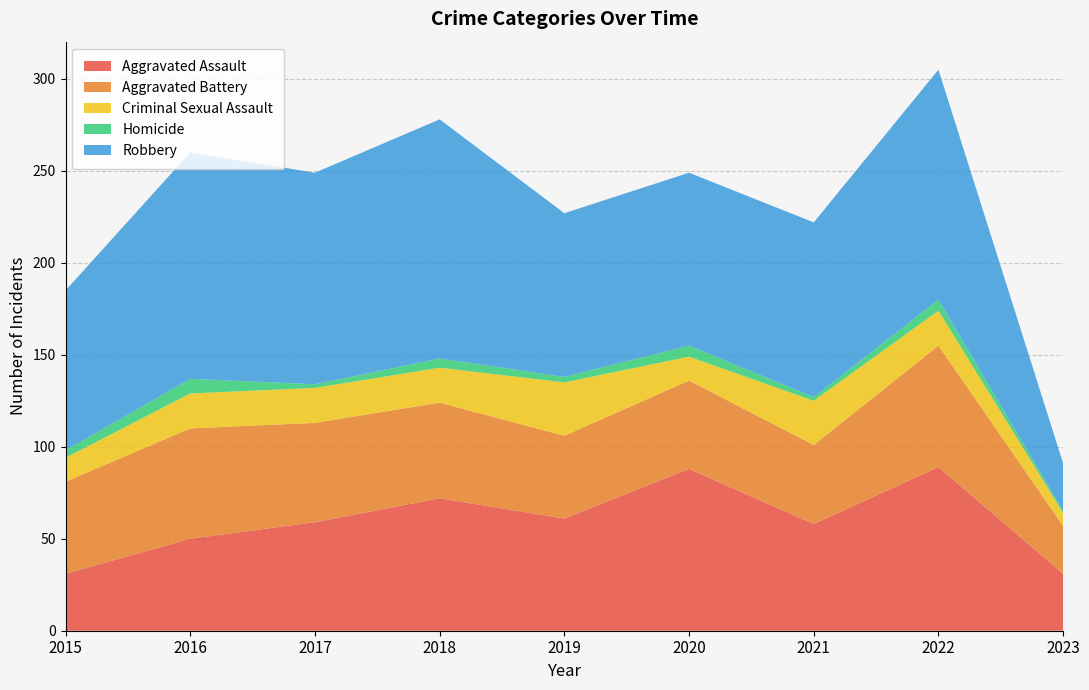

Reading right to left, what are all the values shown in this chart?

Aggravated Assault: 31	89	58	88	61	72	59	50	31
Aggravated Battery: 26	66	43	48	45	52	54	60	50
Criminal Sexual Assault: 7	19	24	13	29	19	19	19	13
Homicide: 1	6	2	6	3	5	2	8	4
Robbery: 26	125	95	94	89	130	115	123	87